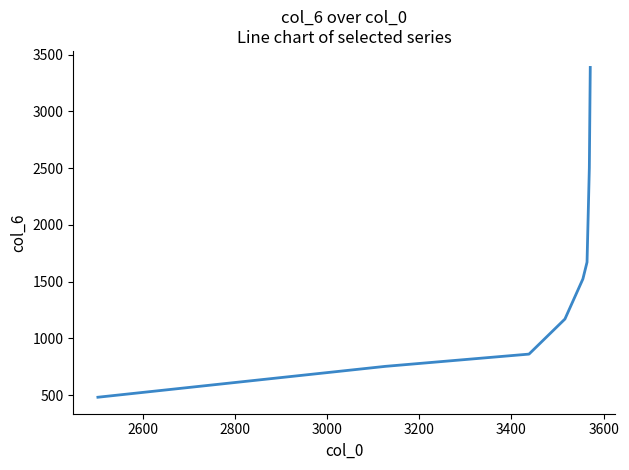

How many distinct data groups are displayed?

1